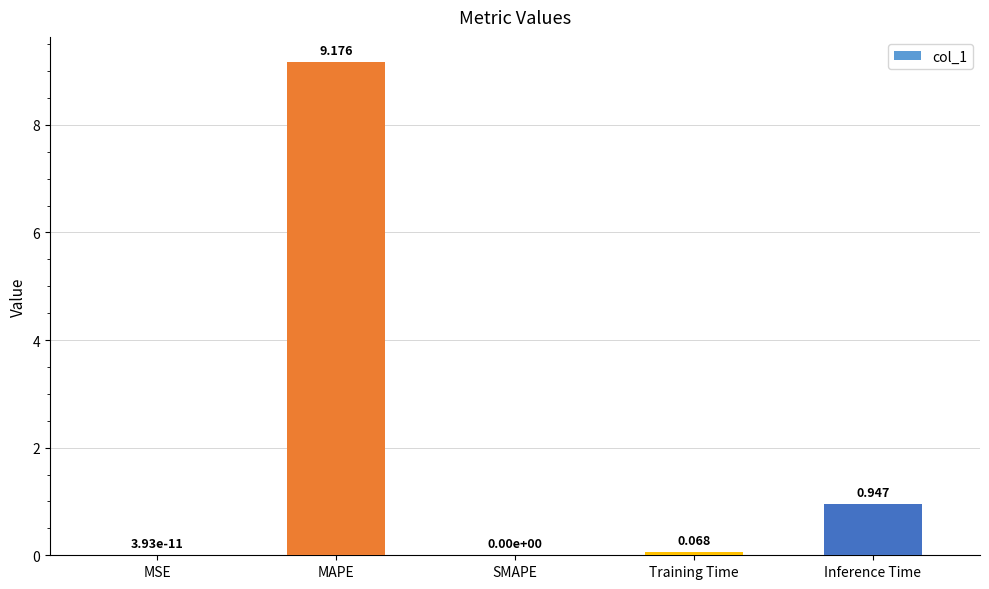

Which label corresponds to the largest value in the chart?

MAPE